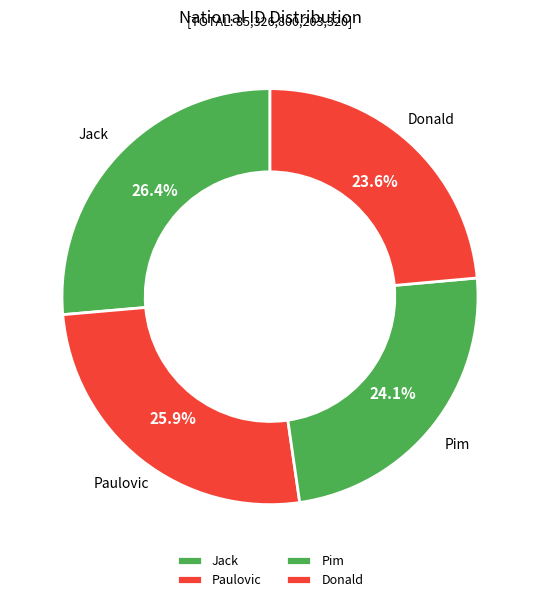

How many segments does this pie chart have?

4